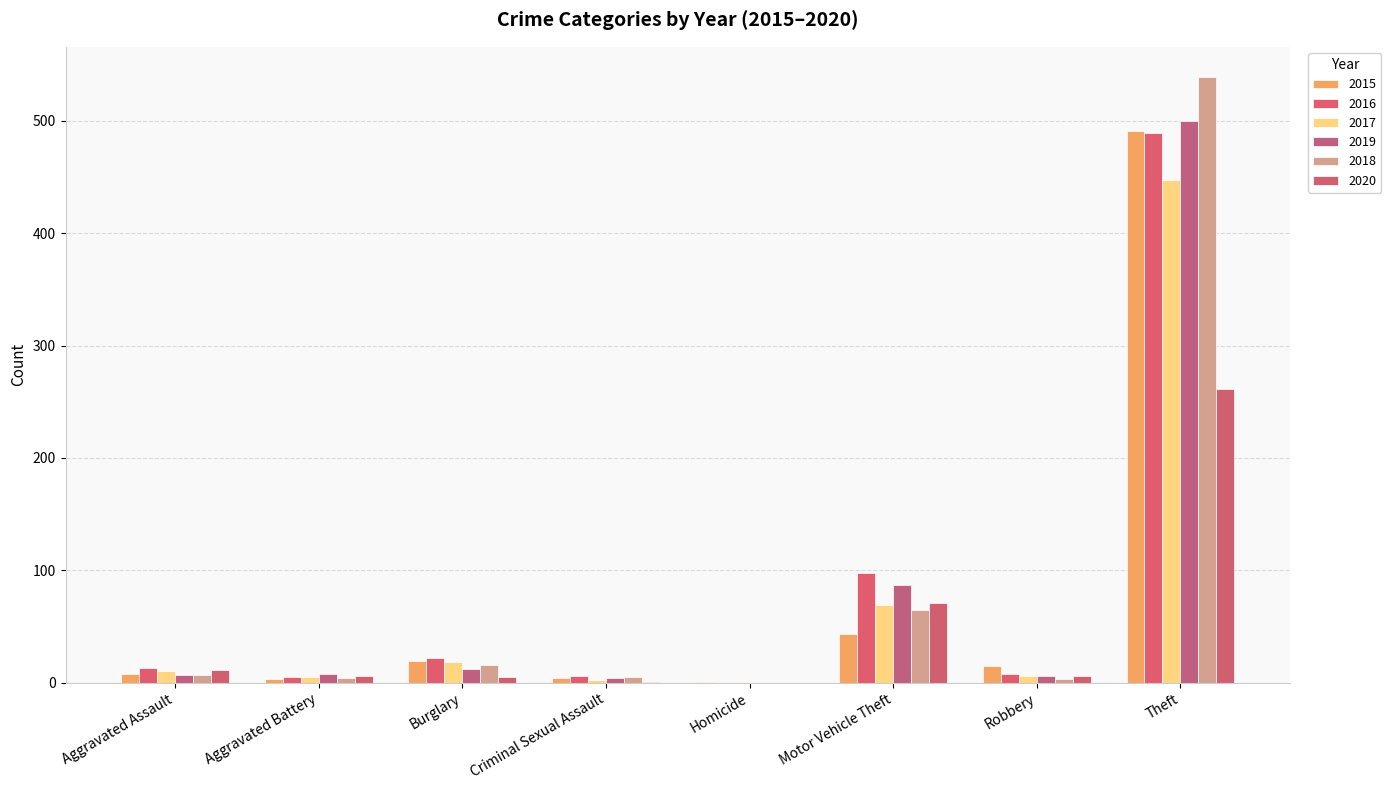

What position from the left is Motor Vehicle Theft?

6